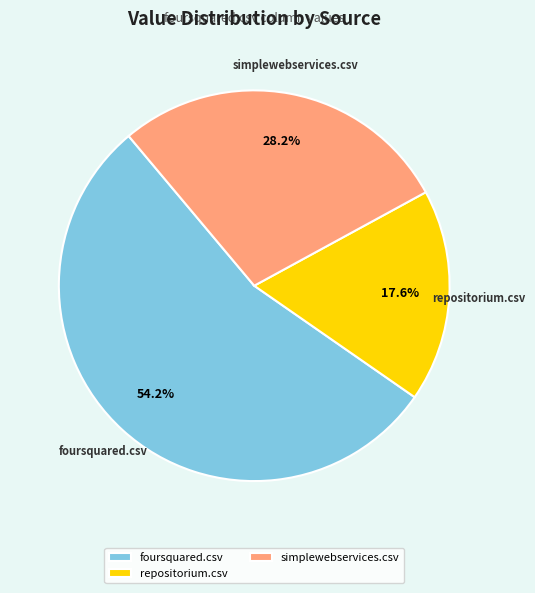

How many segments does this pie chart have?

3